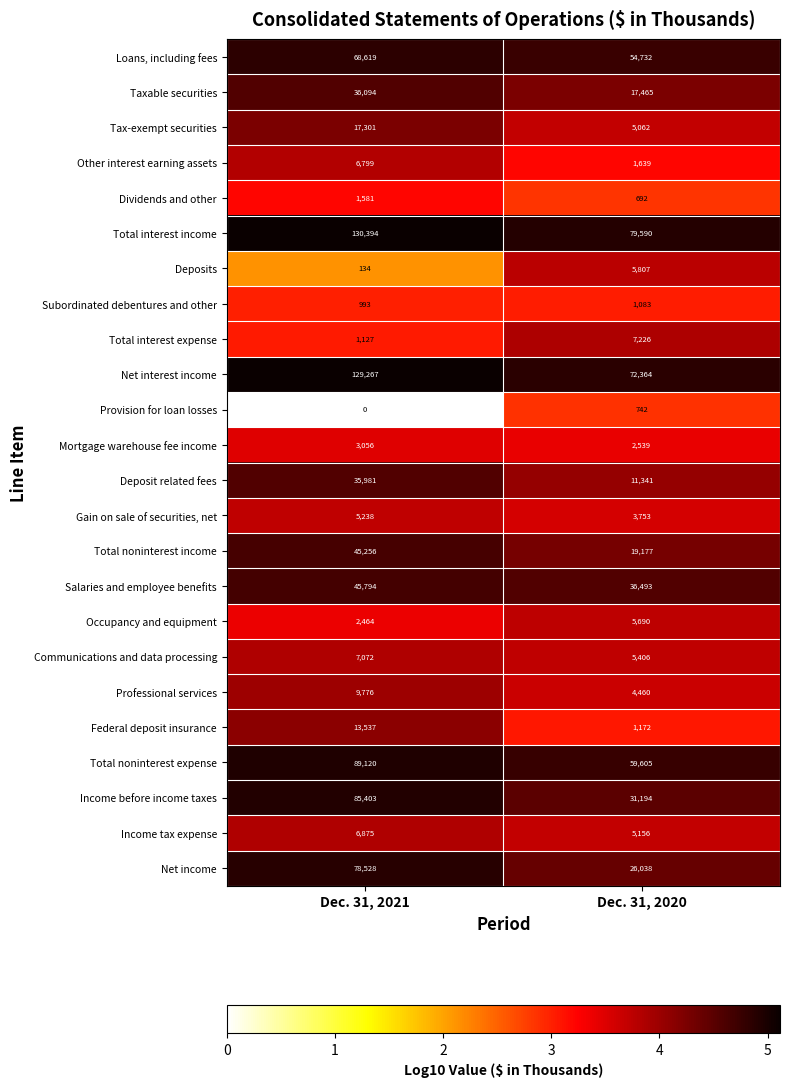

Count the number of data series in this chart.

24